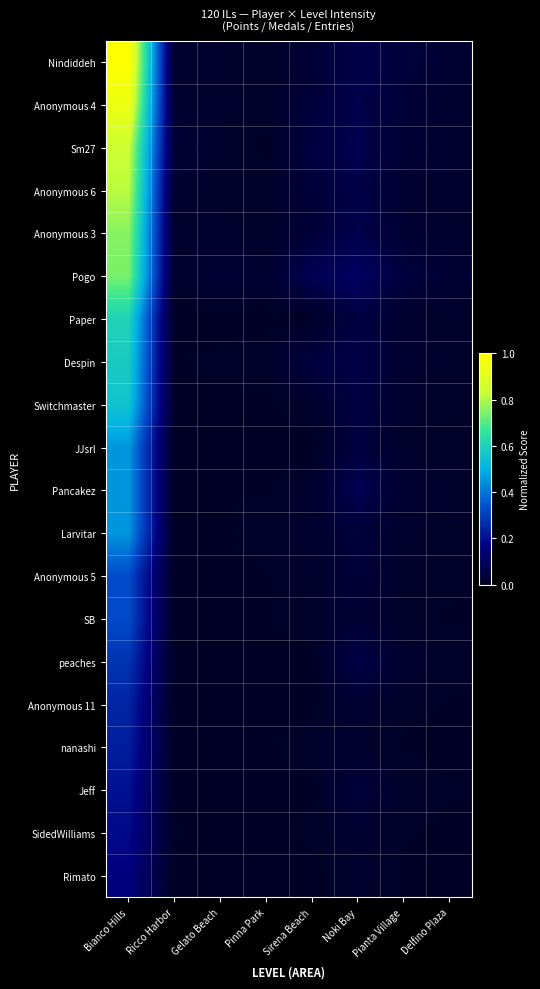

Reading right to left, extract all data points from this chart.

Nindiddeh: Delfino Plaza=0.0	Pianta Village=0.0	Noki Bay=0.1	Sirena Beach=0.0	Pinna Park=0.0	Gelato Beach=0.0	Ricco Harbor=0.0	Bianco Hills=1.0
Anonymous 4: Delfino Plaza=0.0	Pianta Village=0.0	Noki Bay=0.1	Sirena Beach=0.0	Pinna Park=0.0	Gelato Beach=0.0	Ricco Harbor=0.0	Bianco Hills=0.9
Sm27: Delfino Plaza=0.0	Pianta Village=0.0	Noki Bay=0.1	Sirena Beach=0.1	Pinna Park=0.0	Gelato Beach=0.0	Ricco Harbor=0.0	Bianco Hills=0.8
Anonymous 6: Delfino Plaza=0.0	Pianta Village=0.0	Noki Bay=0.1	Sirena Beach=0.0	Pinna Park=0.0	Gelato Beach=0.0	Ricco Harbor=0.0	Bianco Hills=0.8
Anonymous 3: Delfino Plaza=0.0	Pianta Village=0.0	Noki Bay=0.1	Sirena Beach=0.0	Pinna Park=0.0	Gelato Beach=0.0	Ricco Harbor=0.0	Bianco Hills=0.8
Pogo: Delfino Plaza=0.0	Pianta Village=0.0	Noki Bay=0.1	Sirena Beach=0.1	Pinna Park=0.0	Gelato Beach=0.0	Ricco Harbor=0.0	Bianco Hills=0.7
Paper: Delfino Plaza=0.0	Pianta Village=0.0	Noki Bay=0.1	Sirena Beach=0.0	Pinna Park=0.0	Gelato Beach=0.0	Ricco Harbor=0.0	Bianco Hills=0.6
Despin: Delfino Plaza=0.0	Pianta Village=0.0	Noki Bay=0.1	Sirena Beach=0.1	Pinna Park=0.0	Gelato Beach=0.0	Ricco Harbor=0.0	Bianco Hills=0.6
Switchmaster: Delfino Plaza=0.0	Pianta Village=0.0	Noki Bay=0.1	Sirena Beach=0.0	Pinna Park=0.0	Gelato Beach=0.0	Ricco Harbor=0.0	Bianco Hills=0.6
JJsrl: Delfino Plaza=0.0	Pianta Village=0.0	Noki Bay=0.1	Sirena Beach=0.0	Pinna Park=0.0	Gelato Beach=0.0	Ricco Harbor=0.0	Bianco Hills=0.5
Pancakez: Delfino Plaza=0.0	Pianta Village=0.0	Noki Bay=0.1	Sirena Beach=0.0	Pinna Park=0.0	Gelato Beach=0.0	Ricco Harbor=0.0	Bianco Hills=0.5
Larvitar: Delfino Plaza=0.0	Pianta Village=0.0	Noki Bay=0.0	Sirena Beach=0.0	Pinna Park=0.0	Gelato Beach=0.0	Ricco Harbor=0.0	Bianco Hills=0.5
Anonymous 5: Delfino Plaza=0.0	Pianta Village=0.0	Noki Bay=0.0	Sirena Beach=0.0	Pinna Park=0.0	Gelato Beach=0.0	Ricco Harbor=0.0	Bianco Hills=0.3
SB: Delfino Plaza=0.0	Pianta Village=0.0	Noki Bay=0.0	Sirena Beach=0.0	Pinna Park=0.0	Gelato Beach=0.0	Ricco Harbor=0.0	Bianco Hills=0.3
peaches: Delfino Plaza=0.0	Pianta Village=0.0	Noki Bay=0.1	Sirena Beach=0.0	Pinna Park=0.0	Gelato Beach=0.0	Ricco Harbor=0.0	Bianco Hills=0.3
Anonymous 11: Delfino Plaza=0.0	Pianta Village=0.0	Noki Bay=0.0	Sirena Beach=0.0	Pinna Park=0.0	Gelato Beach=0.0	Ricco Harbor=0.0	Bianco Hills=0.2
nanashi: Delfino Plaza=0.0	Pianta Village=0.0	Noki Bay=0.0	Sirena Beach=0.0	Pinna Park=0.0	Gelato Beach=0.0	Ricco Harbor=0.0	Bianco Hills=0.2
Jeff: Delfino Plaza=0.0	Pianta Village=0.0	Noki Bay=0.0	Sirena Beach=0.0	Pinna Park=0.0	Gelato Beach=0.0	Ricco Harbor=0.0	Bianco Hills=0.2
SidedWilliams: Delfino Plaza=0.0	Pianta Village=0.0	Noki Bay=0.0	Sirena Beach=0.0	Pinna Park=0.0	Gelato Beach=0.0	Ricco Harbor=0.0	Bianco Hills=0.2
Rimato: Delfino Plaza=0.0	Pianta Village=0.0	Noki Bay=0.0	Sirena Beach=0.0	Pinna Park=0.0	Gelato Beach=0.0	Ricco Harbor=0.0	Bianco Hills=0.2